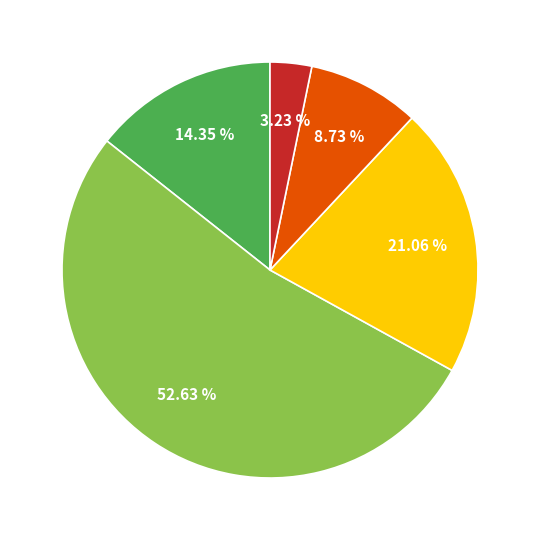

Count the number of slices in the pie.

5